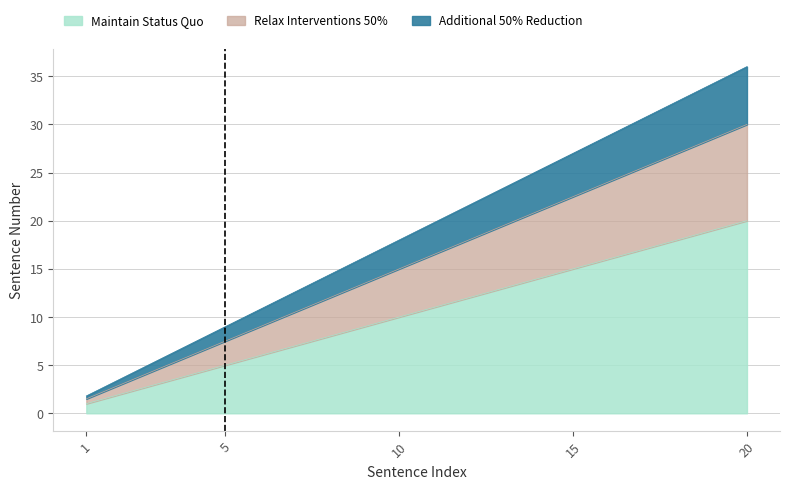

Is the value of Additional 50% Reduction at 18 greater than the value of Maintain Status Quo at 10?

Yes